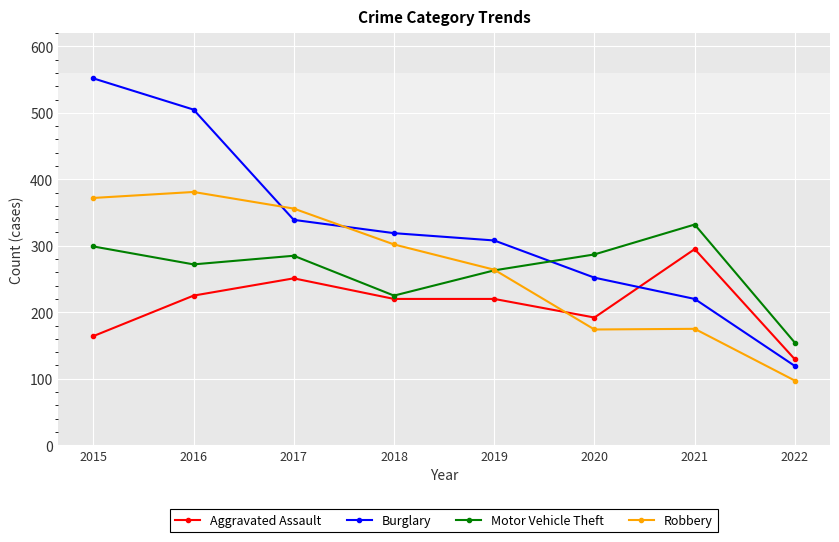

How many categories are shown in the chart?

8